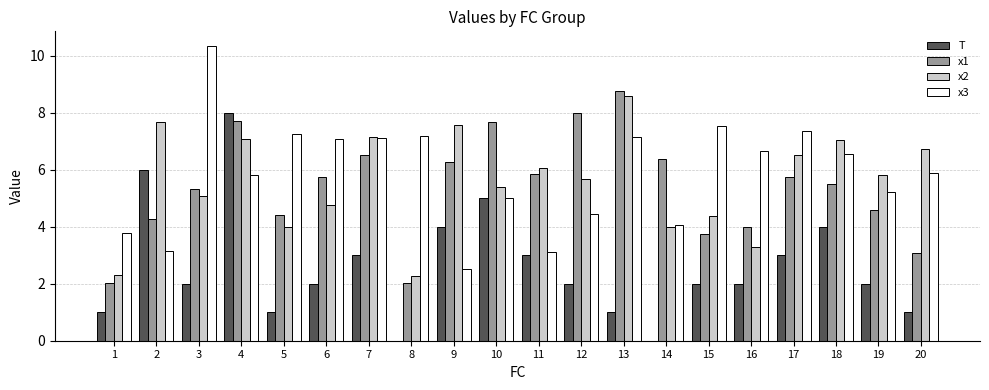

How many categories are shown in the chart?

20